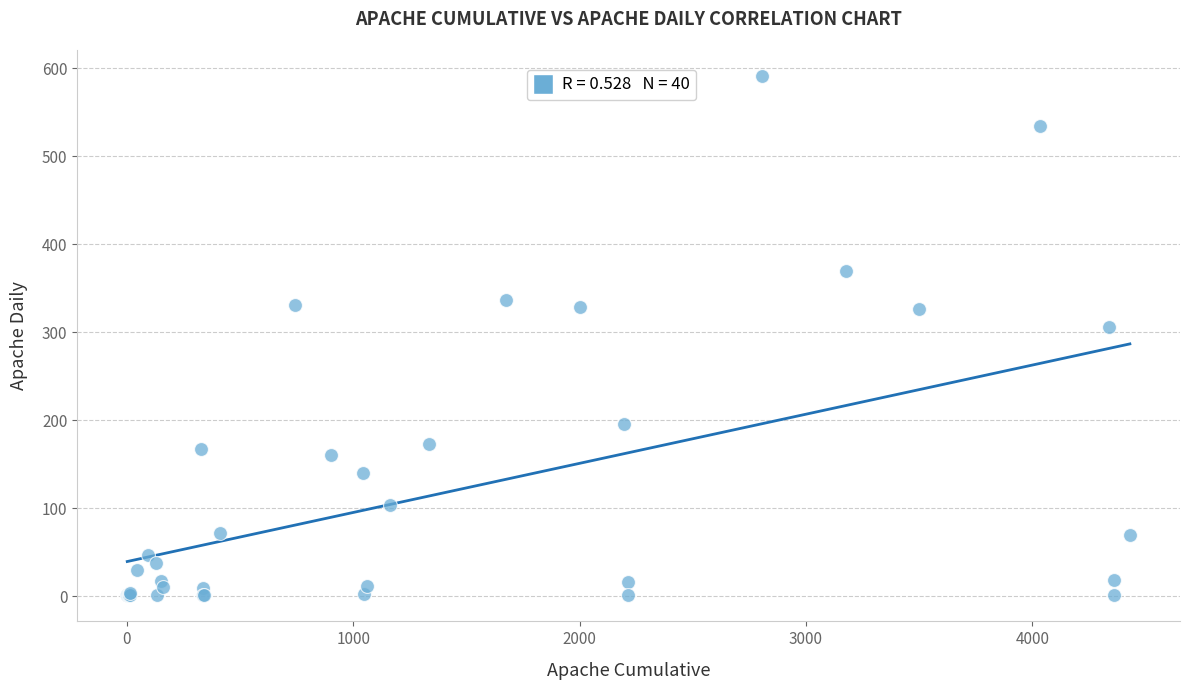

What Y value in the scatter plot is closest to 296?

306